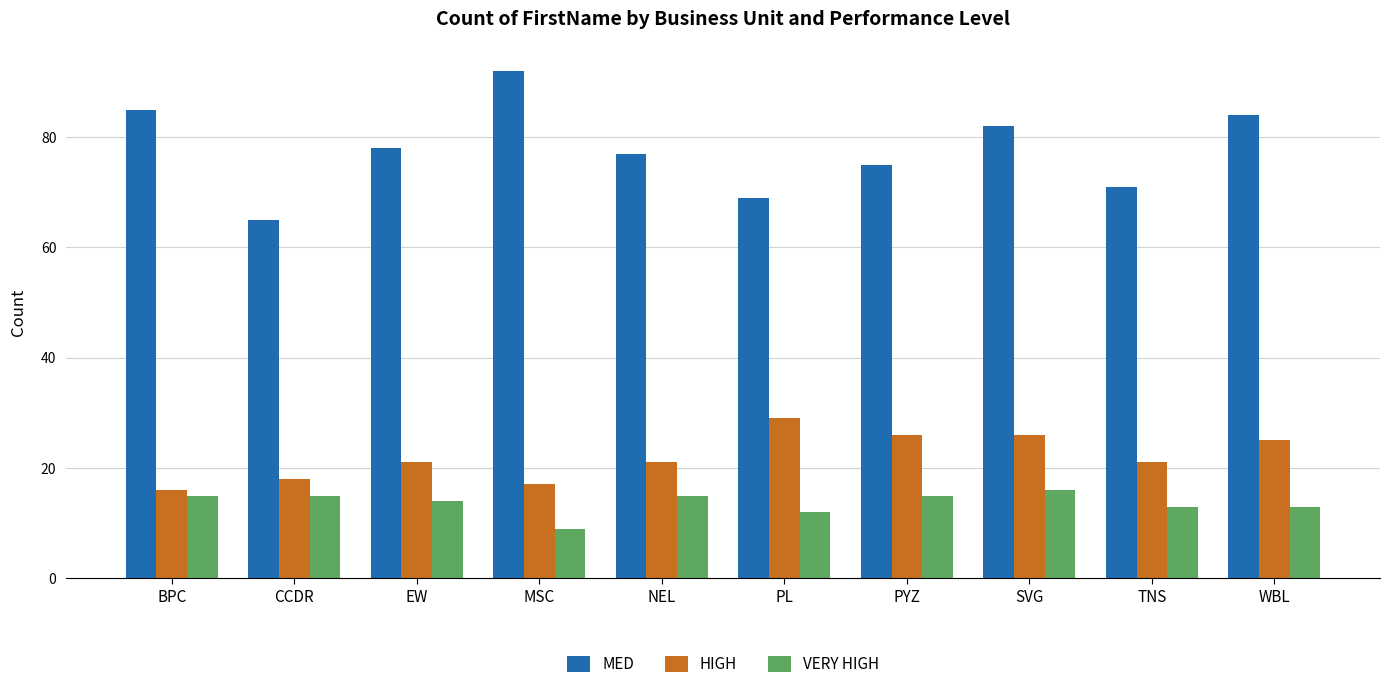

What is the lowest value of the HIGH series?

16